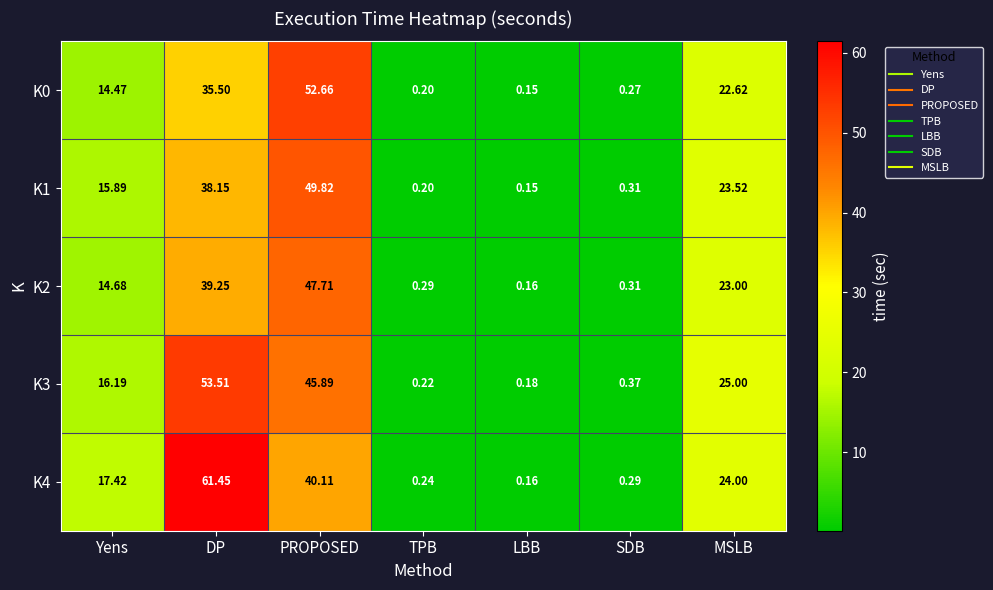

Where is K1 nearest to the value 24?

MSLB